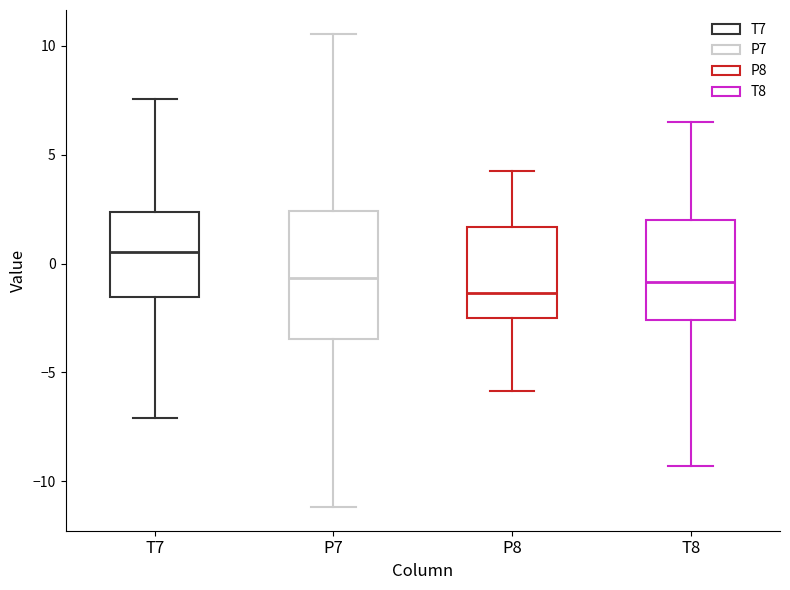

Comparing the boxes themselves (not the whiskers), which one is the tallest?

P7